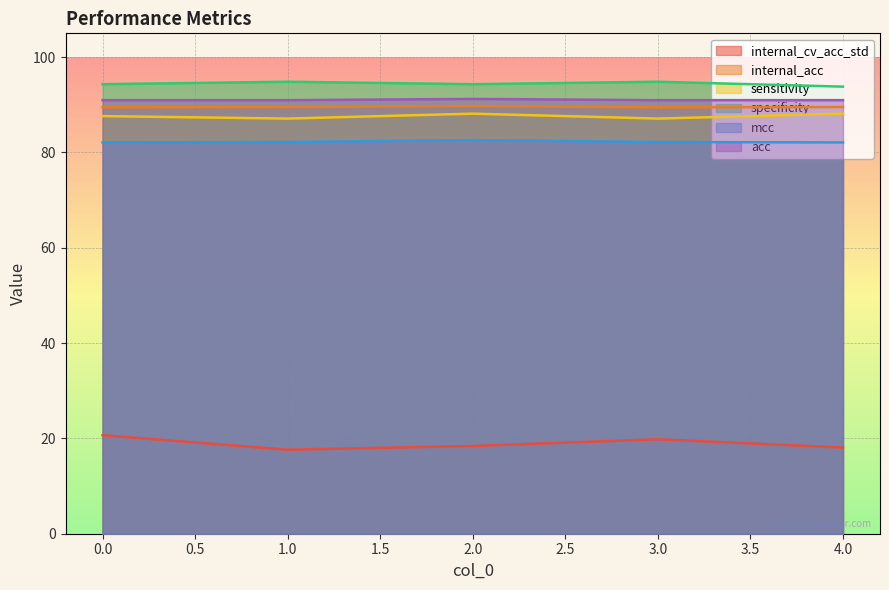

Rank the series at 0.0 from lowest to highest value.

internal_cv_acc_std, mcc, sensitivity, internal_acc, acc, specificity